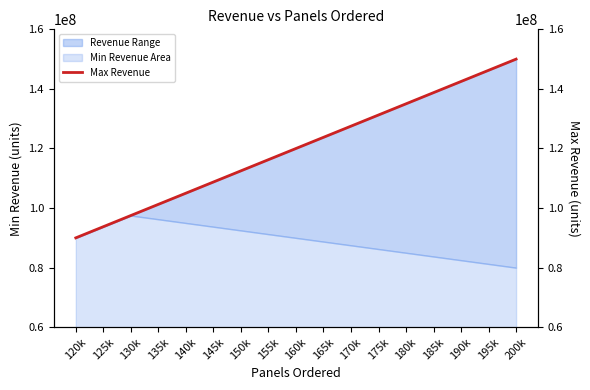

Is it true that the value at 120k is 90000000?

True